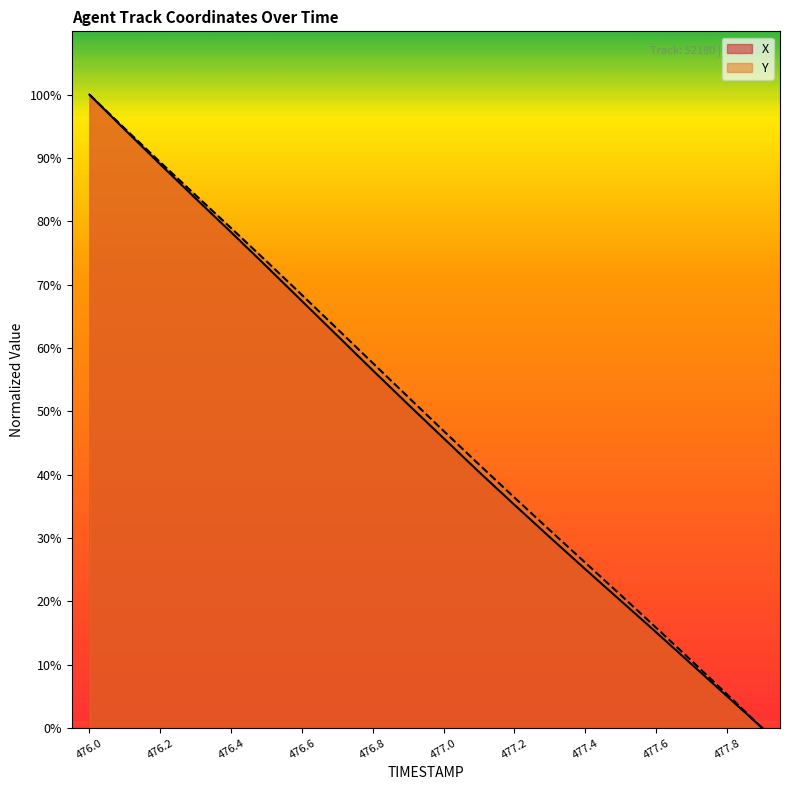

At which label is Y closest to 50?

476.9